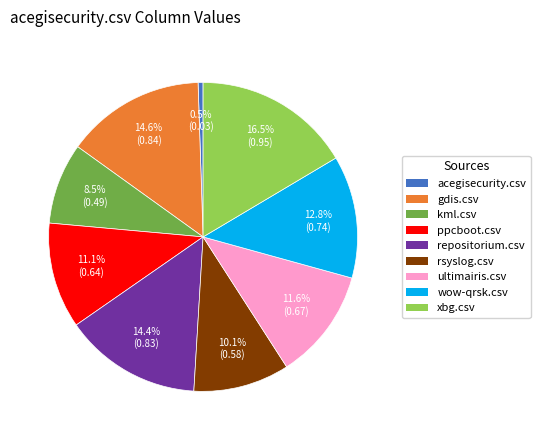

What is the smallest slice in the pie chart?

acegisecurity.csv